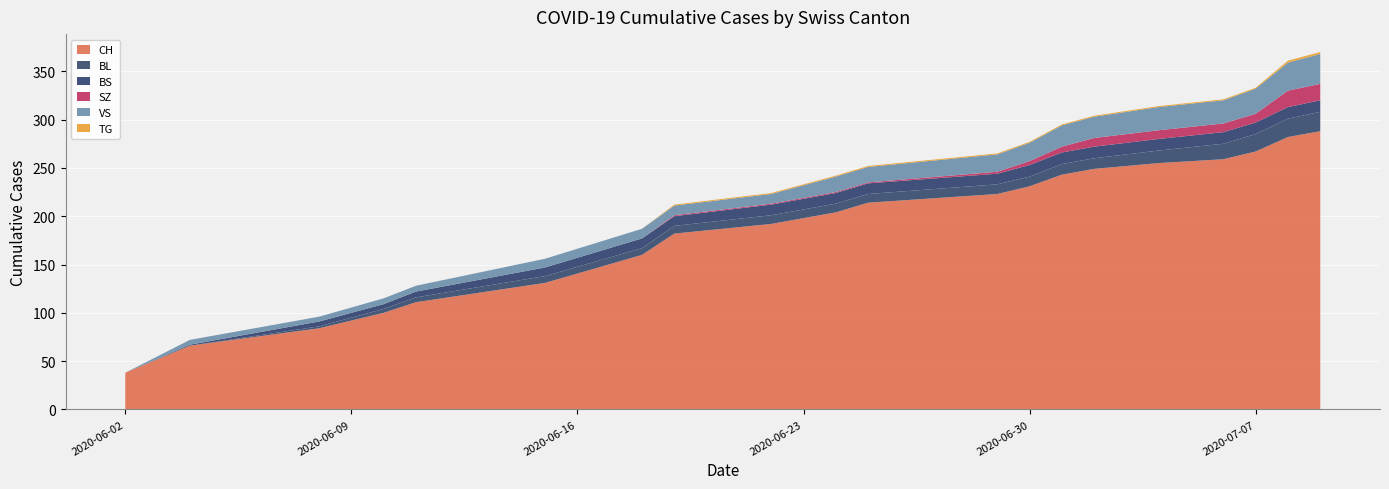

Reading left to right, extract all data points from this chart.

CH: 0=38	1=66	2=84	3=100	4=111	5=131	6=160	7=182	8=192	9=204	10=214	11=223	12=231	13=243	14=249	15=255	16=259	17=267	18=282	19=288
BL: 0=0	1=0	2=2	3=4	4=5	5=7	6=7	7=8	8=9	9=9	10=9	11=10	12=10	13=11	14=11	15=13	16=16	17=18	18=19	19=20
BS: 0=0	1=1	2=5	3=5	4=6	5=9	6=10	7=10	8=11	9=11	10=11	11=11	12=12	13=12	14=12	15=12	16=12	17=12	18=12	19=12
SZ: 0=0	1=0	2=0	3=0	4=0	5=0	6=0	7=1	8=1	9=1	10=1	11=2	12=4	13=6	14=9	15=9	16=9	17=9	18=17	19=17
VS: 0=0	1=5	2=5	3=6	4=6	5=9	6=10	7=10	8=10	9=16	10=16	11=18	12=19	13=22	14=22	15=24	16=24	17=26	18=29	19=31
TG: 0=0	1=0	2=0	3=0	4=0	5=0	6=0	7=1	8=1	9=1	10=1	11=1	12=1	13=1	14=1	15=1	16=1	17=1	18=2	19=2